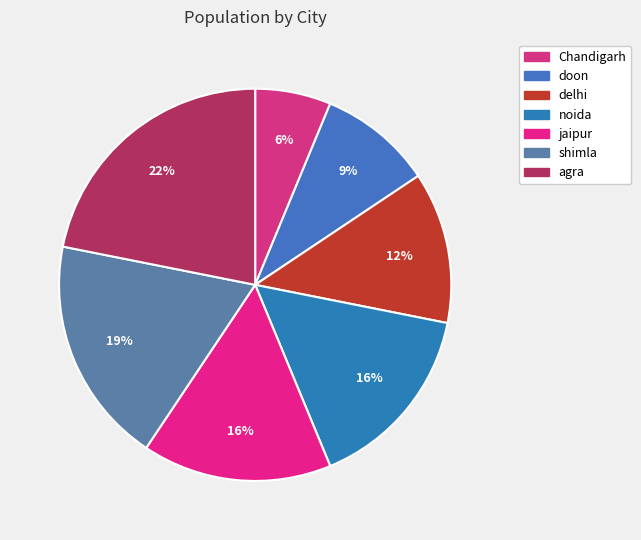

To the nearest percent, what percentage of the pie is doon?

9%